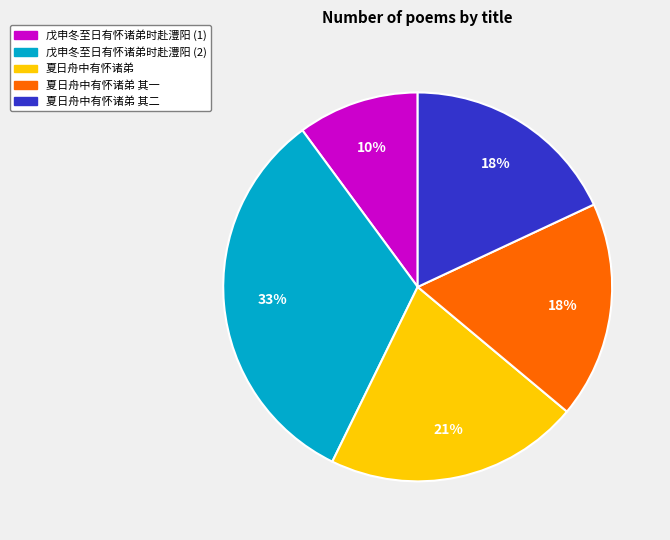

Is there any slice that represents more than half of the pie?

No